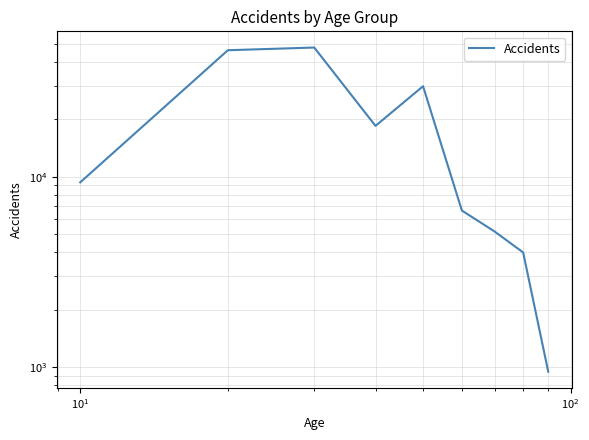

Is this an area chart (filled region under the line)?

No